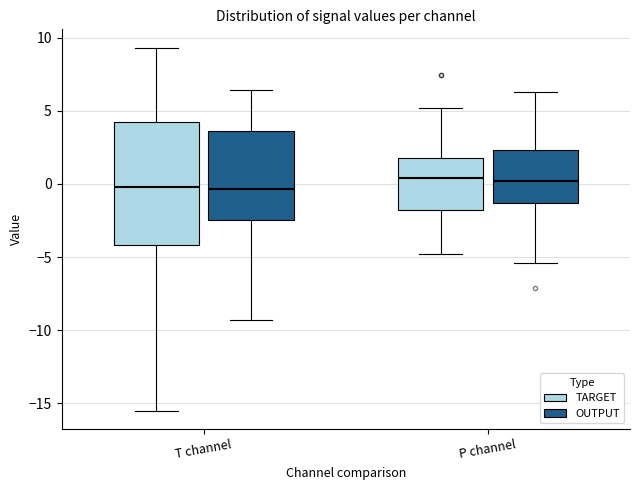

Reading left to right, read every box against the y-axis: the position of its median line, the range the box covers, and the ends of its whiskers. The values are not printed on the chart, so give them approximately, as read against the axis.

T channel (TARGET): median 0.0, box -4.0 to 4.5, whiskers -15.5 to 9.5
T channel (OUTPUT): median -0.5, box -2.5 to 3.5, whiskers -9.5 to 6.5
P channel (TARGET): median 0.5, box -2.0 to 2.0, whiskers -5.0 to 5.0
P channel (OUTPUT): median 0.0, box -1.5 to 2.5, whiskers -5.5 to 6.5